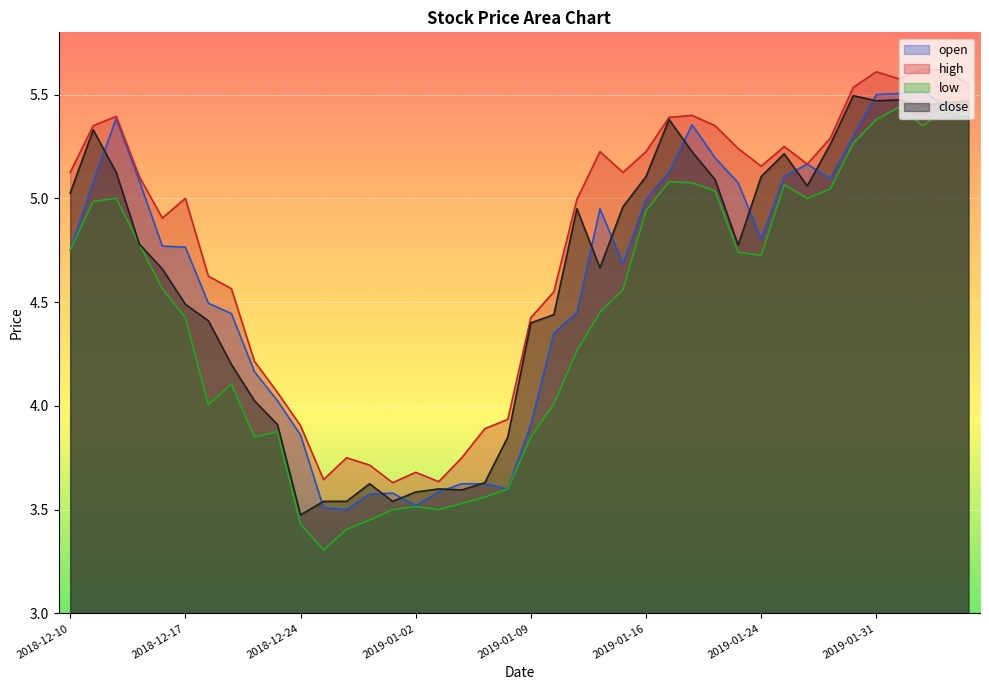

List the labels in order of close value, smallest first.

2018-12-24, 2018-12-26, 2018-12-27, 2018-12-31, 2019-01-02, 2019-01-04, 2019-01-03, 2018-12-28, 2019-01-07, 2019-01-08, 2018-12-21, 2018-12-20, 2018-12-19, 2019-01-09, 2018-12-18, 2019-01-10, 2018-12-17, 2018-12-14, 2019-01-14, 2019-01-23, 2018-12-13, 2019-01-11, 2019-01-15, 2018-12-10, 2019-01-28, 2019-01-22, 2019-01-16, 2019-01-24, 2018-12-12, 2019-01-25, 2019-01-18, 2019-01-29, 2018-12-11, 2019-01-17, 2019-02-04, 2019-02-05, 2019-01-31, 2019-02-06, 2019-02-01, 2019-01-30